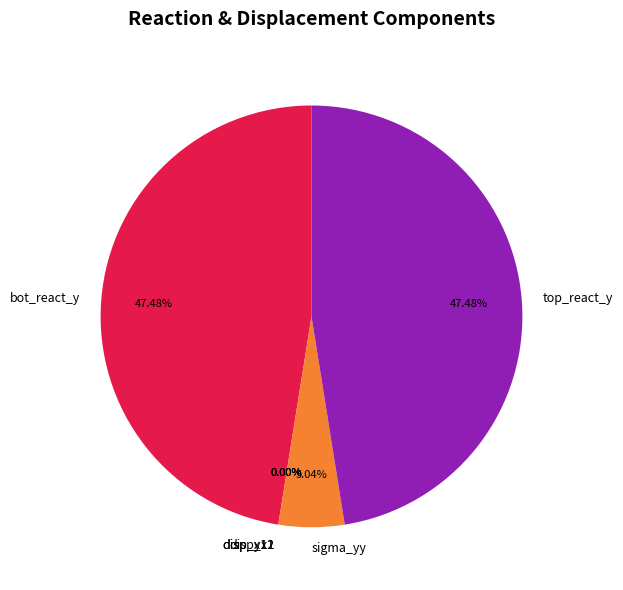

Is the sum of top_react_y and sigma_yy greater than half?

Yes